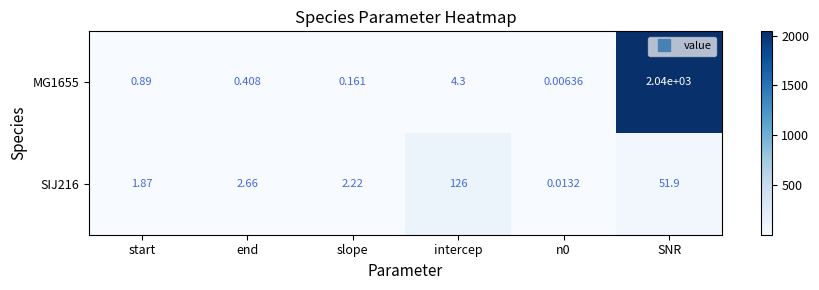

At which label does SIJ216 reach its peak?

intercep